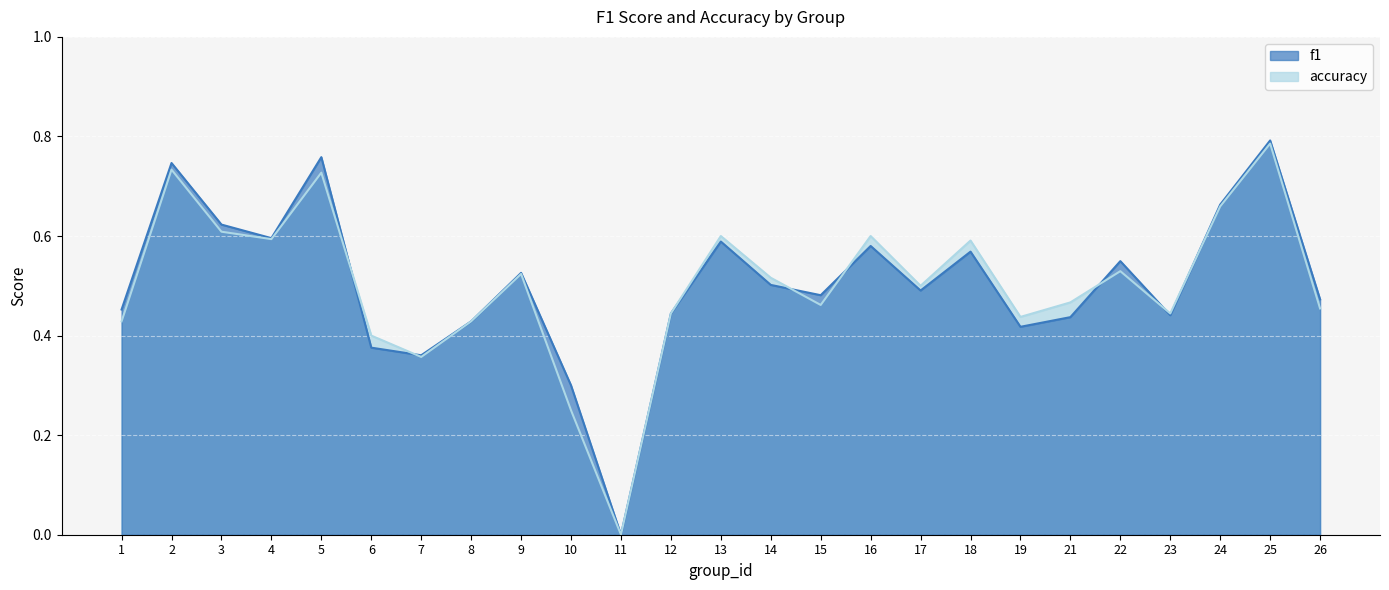

The value of f1 at 6 is 0.2. True or false?

False